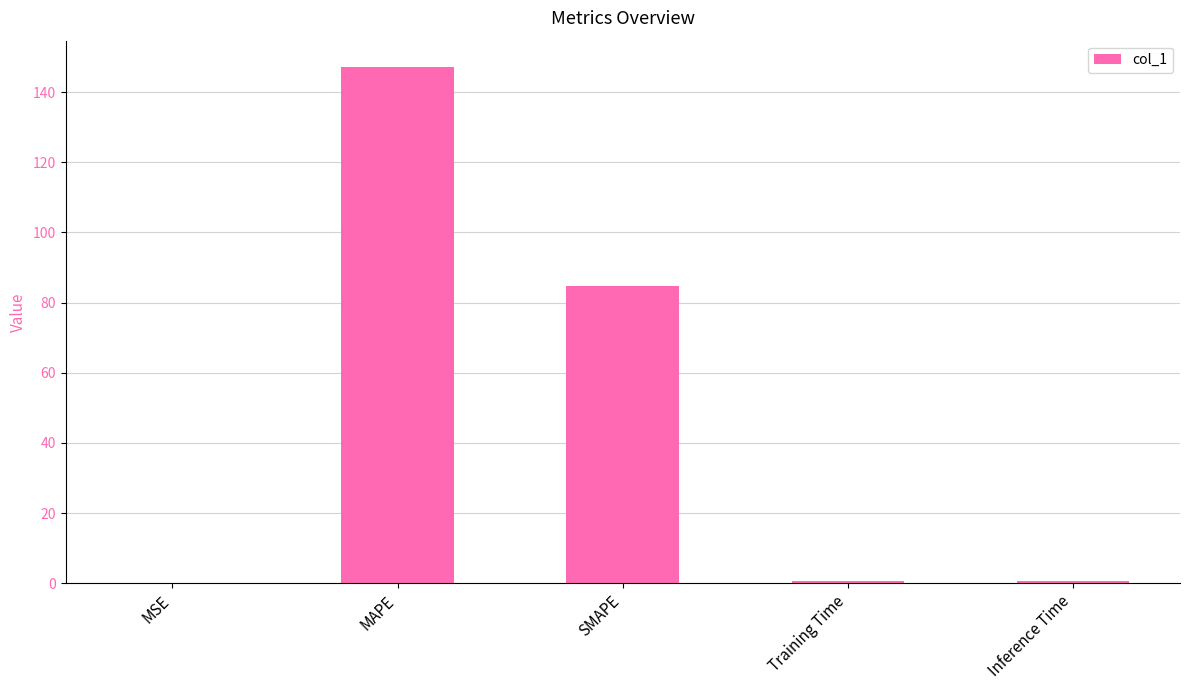

What is the sum of the values at MAPE and SMAPE?

232.1